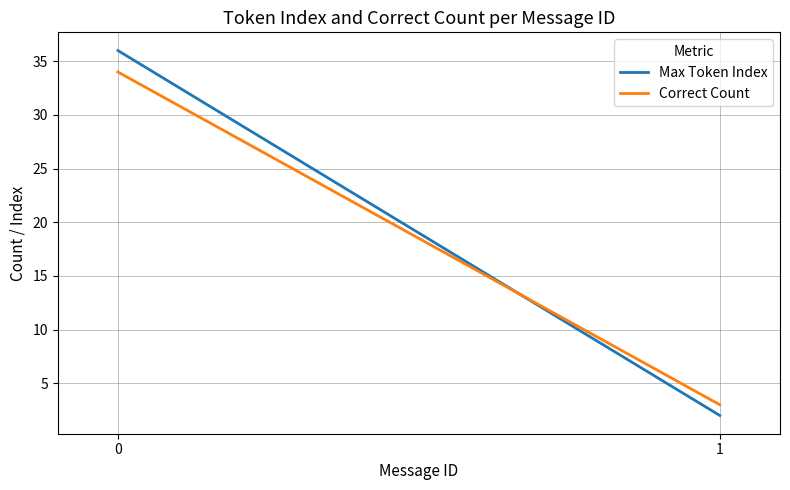

Which series has the largest total across all categories?

Max Token Index